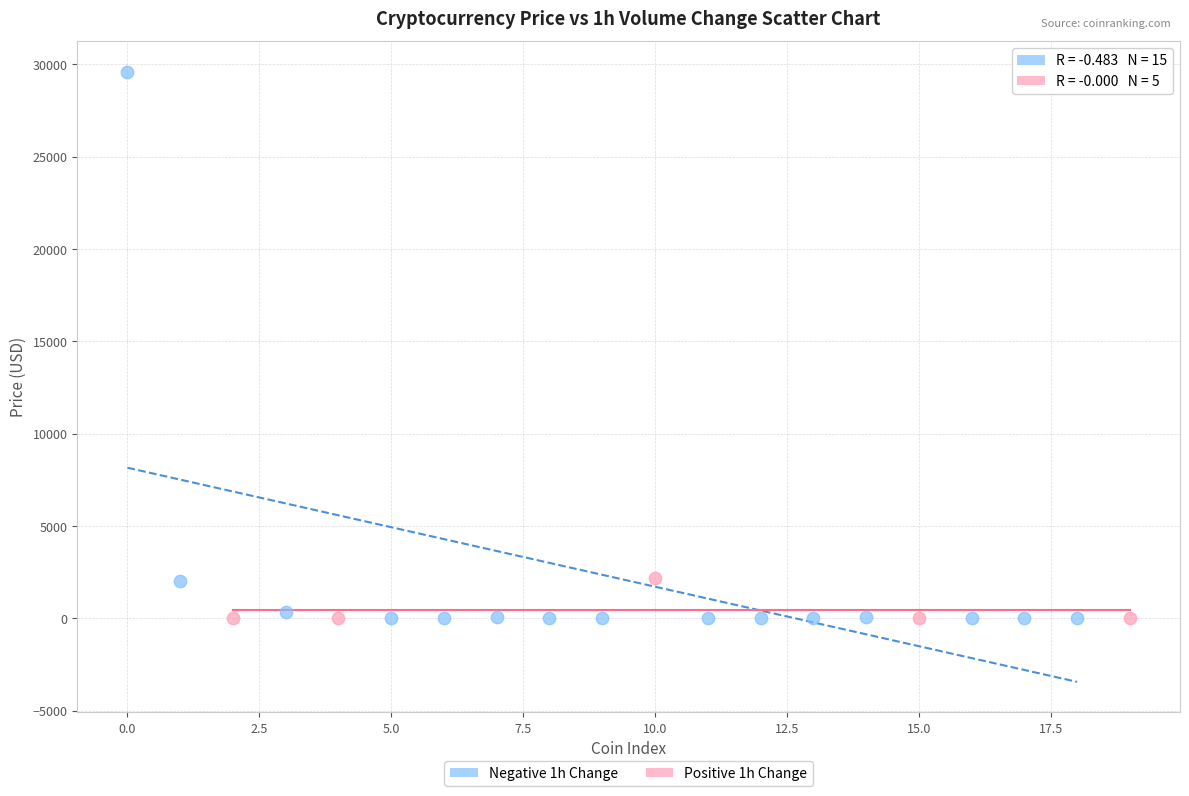

What are all the series names shown in the legend?

Negative 1h Change, Positive 1h Change